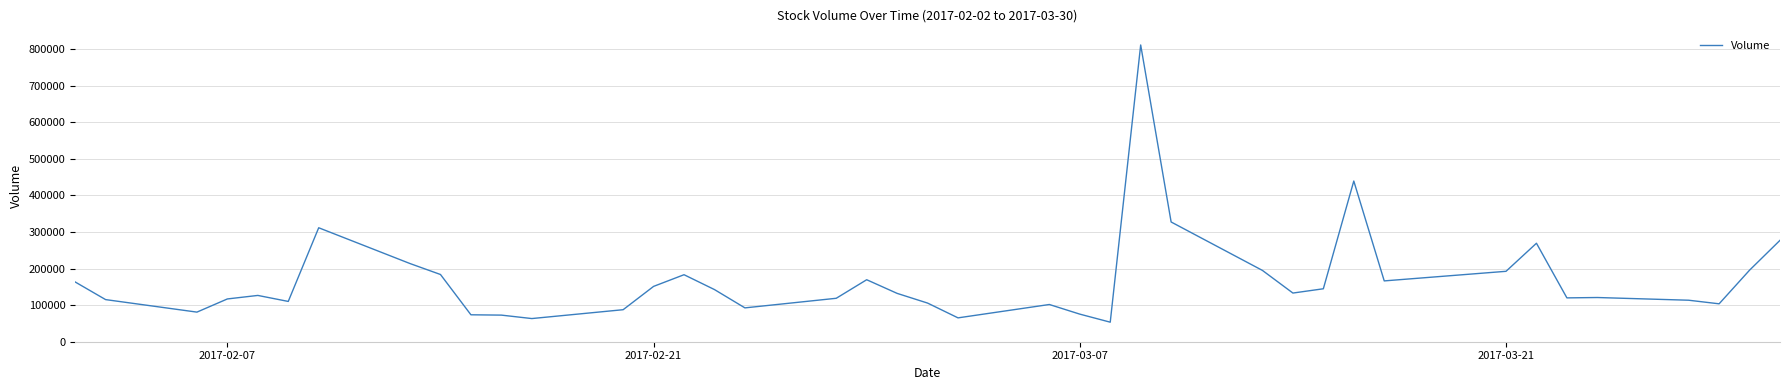

What is the smallest value displayed?

53400